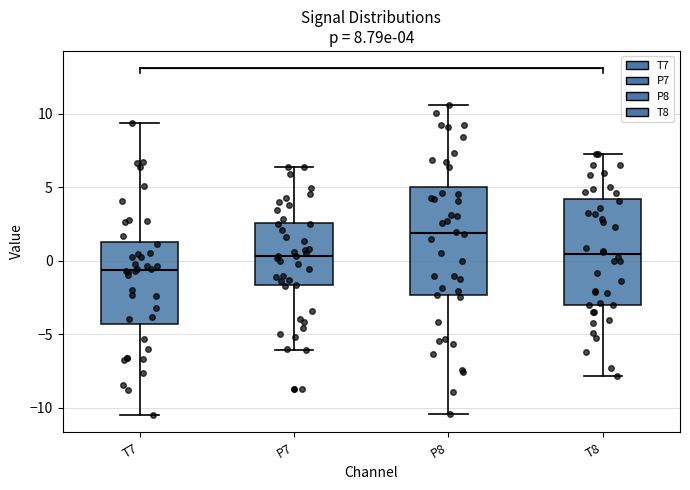

Which box has the highest median line?

P8